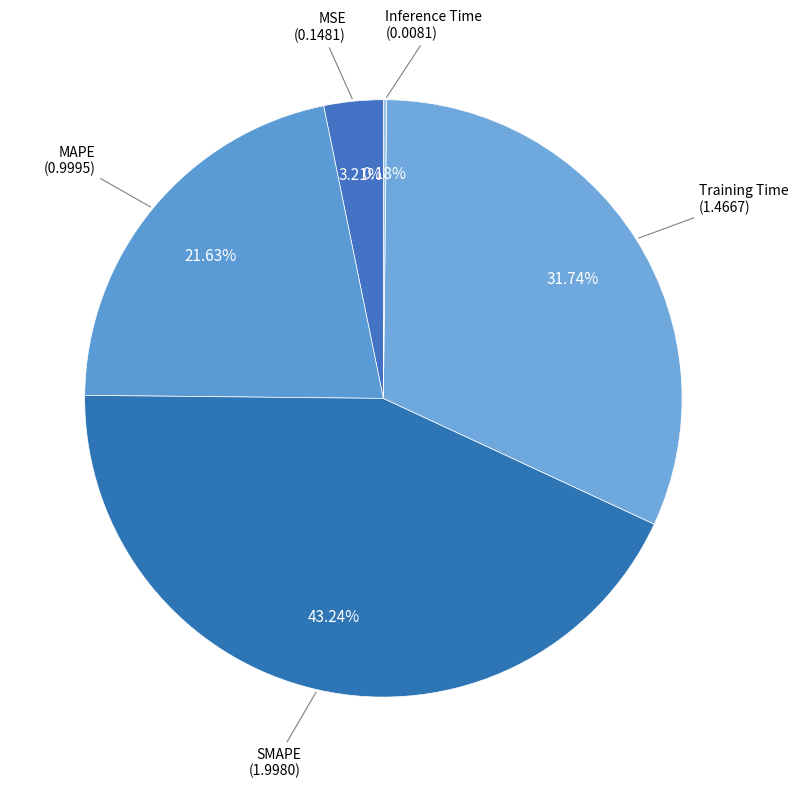

Is there a majority slice in this chart?

No